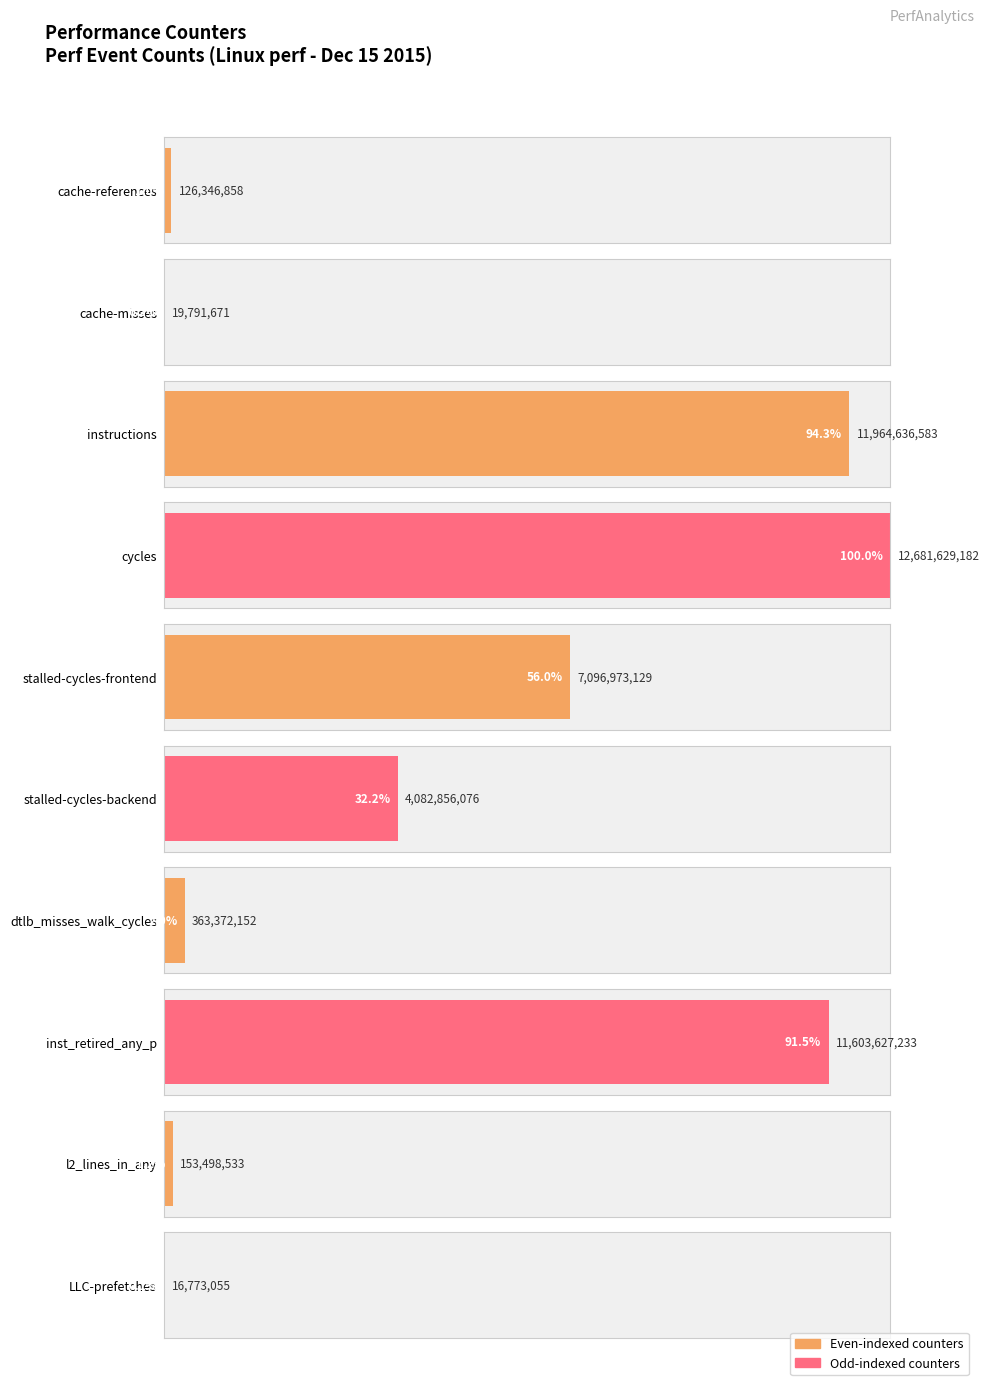

List the labels in order of value, smallest first.

LLC-prefetches, cache-misses, cache-references, l2_lines_in_any, dtlb_misses_walk_cycles, stalled-cycles-backend, stalled-cycles-frontend, inst_retired_any_p, instructions, cycles